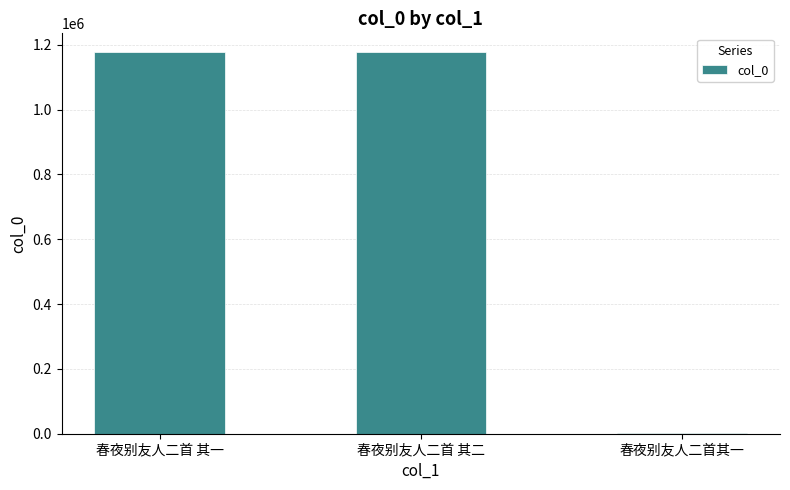

What is the maximum value shown in the chart?

1176806